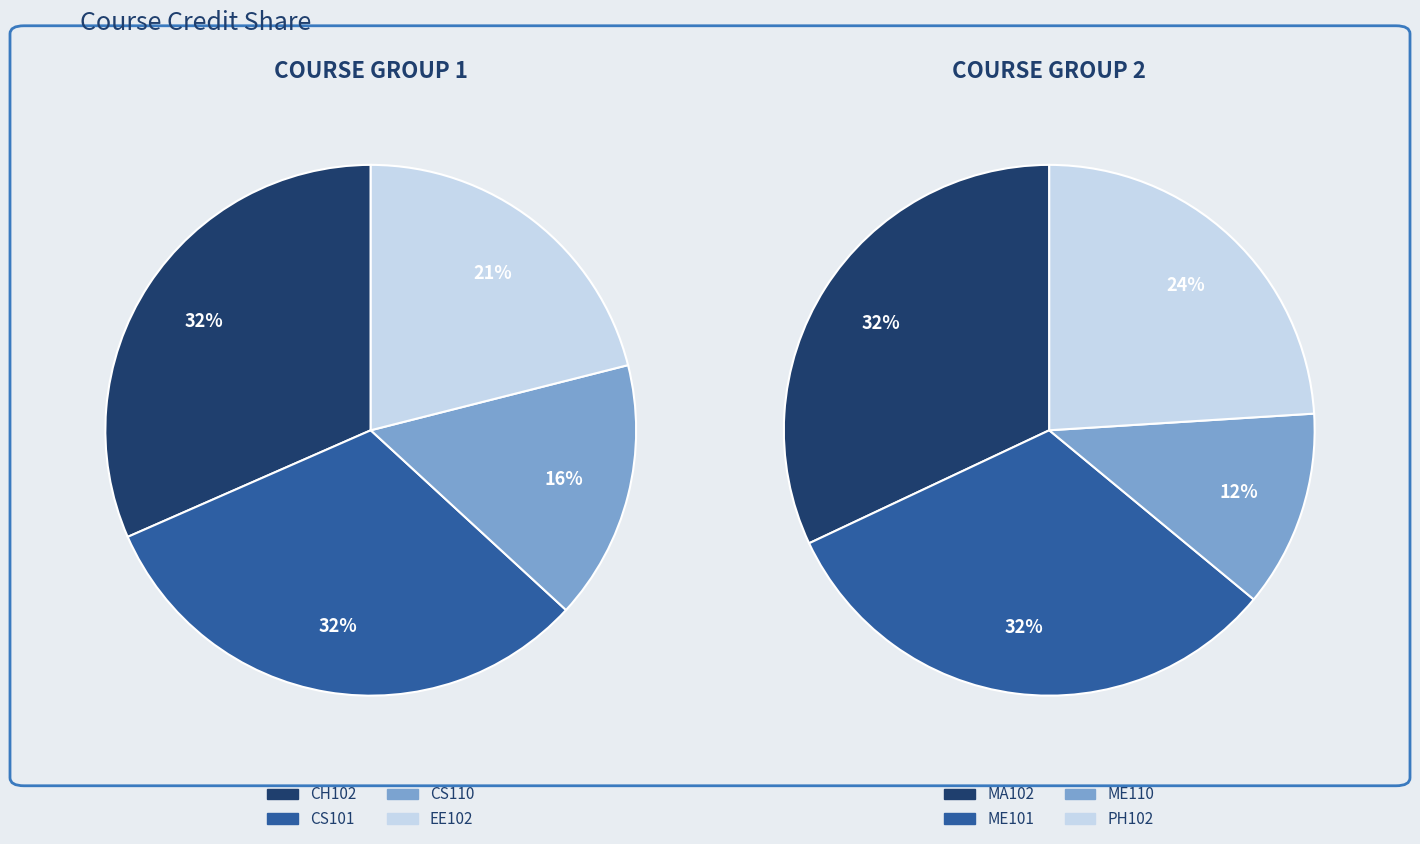

What is the smallest slice in the pie chart?

CS110